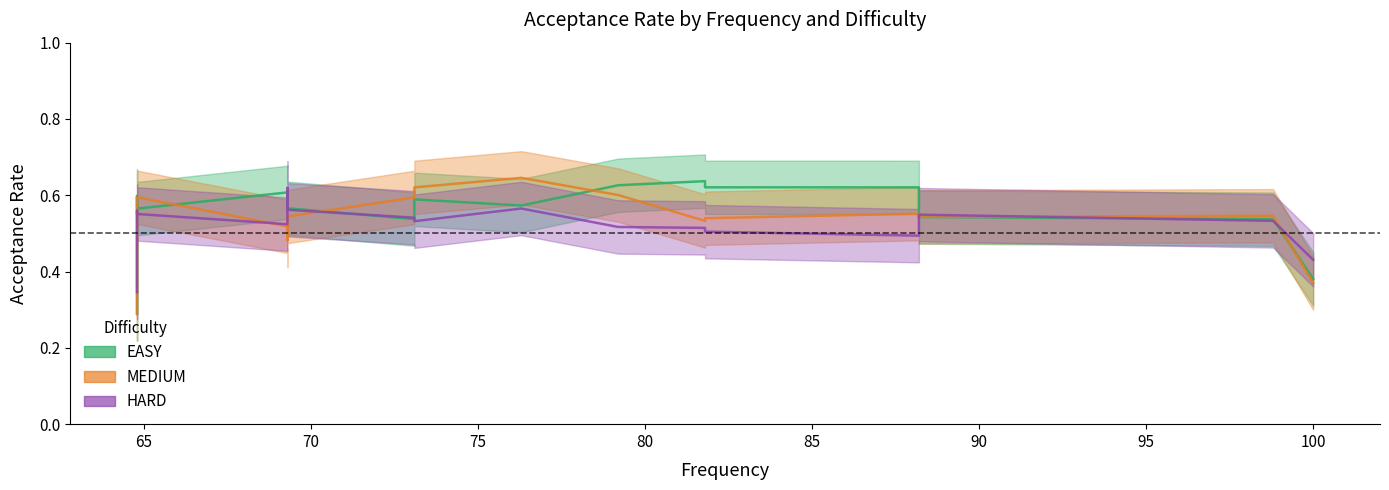

The EASY series shows 0.2 at 17. True or false?

False